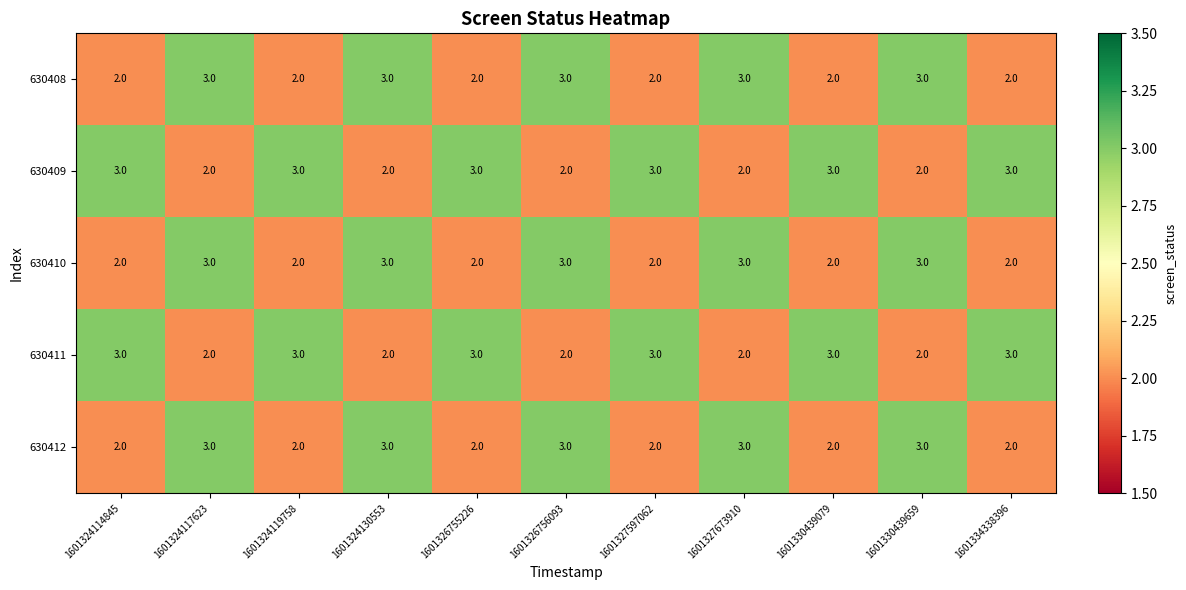

What is the maximum value shown in the chart?

3